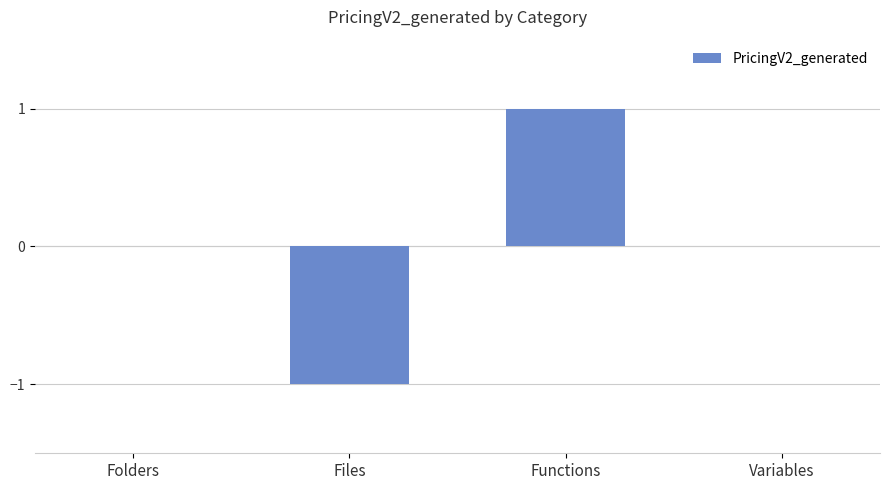

What is the change in value from Files to Variables?

+1